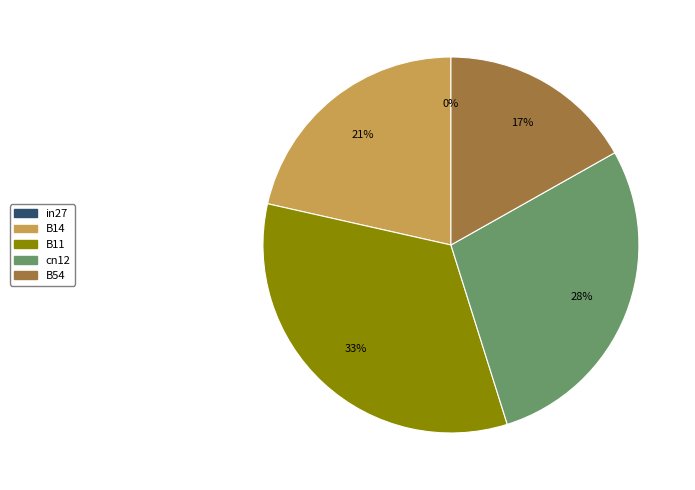

Rank the categories by value from lowest to highest.

in27, B54, B14, cn12, B11